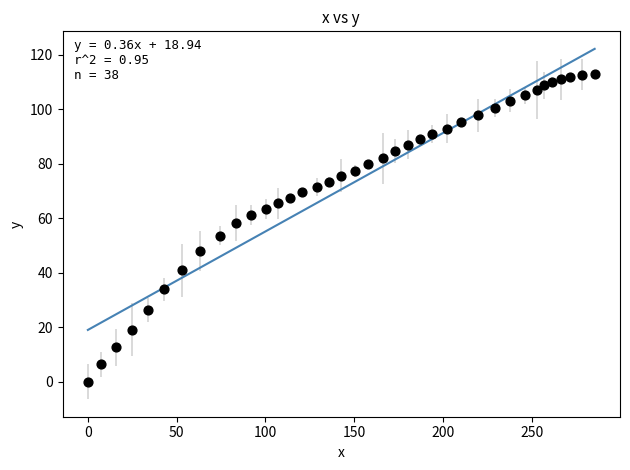

What is the range of X values (max minus min)?

285.4